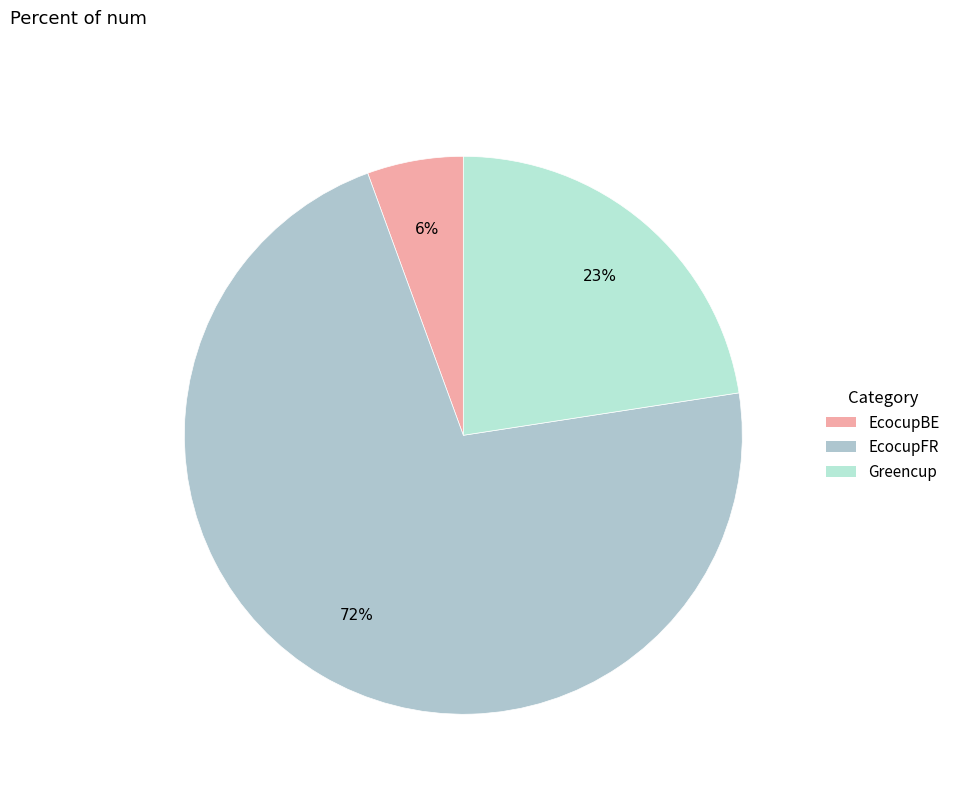

Rank the categories by value from lowest to highest.

EcocupBE, Greencup, EcocupFR